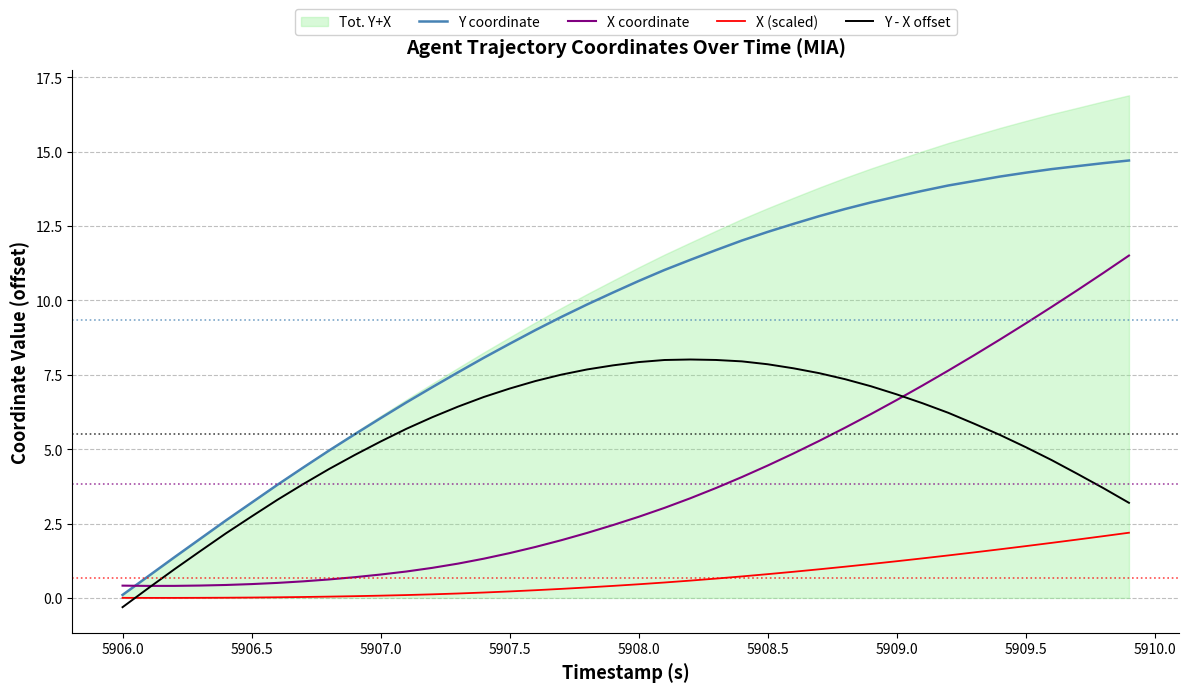

How many values in the Y coordinate series exceed 10?

21